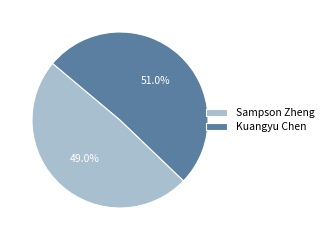

Does Kuangyu Chen represent more than half of the total?

Yes